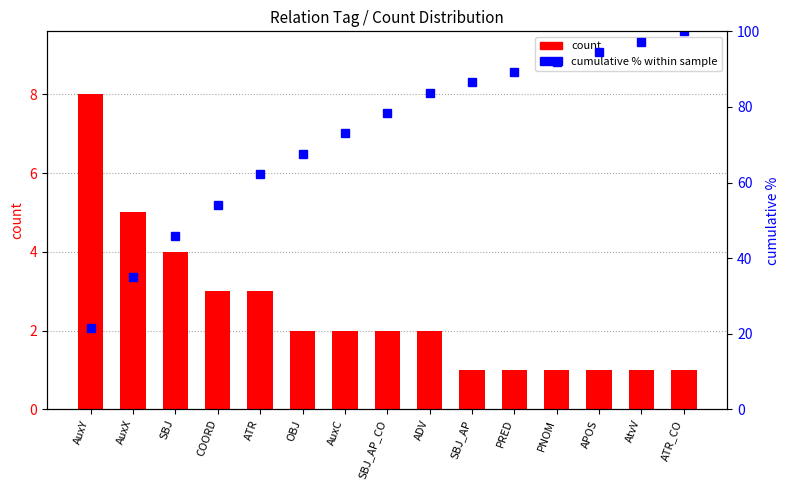

List the series in order of their peak value, lowest first.

count, cumulative % within sample